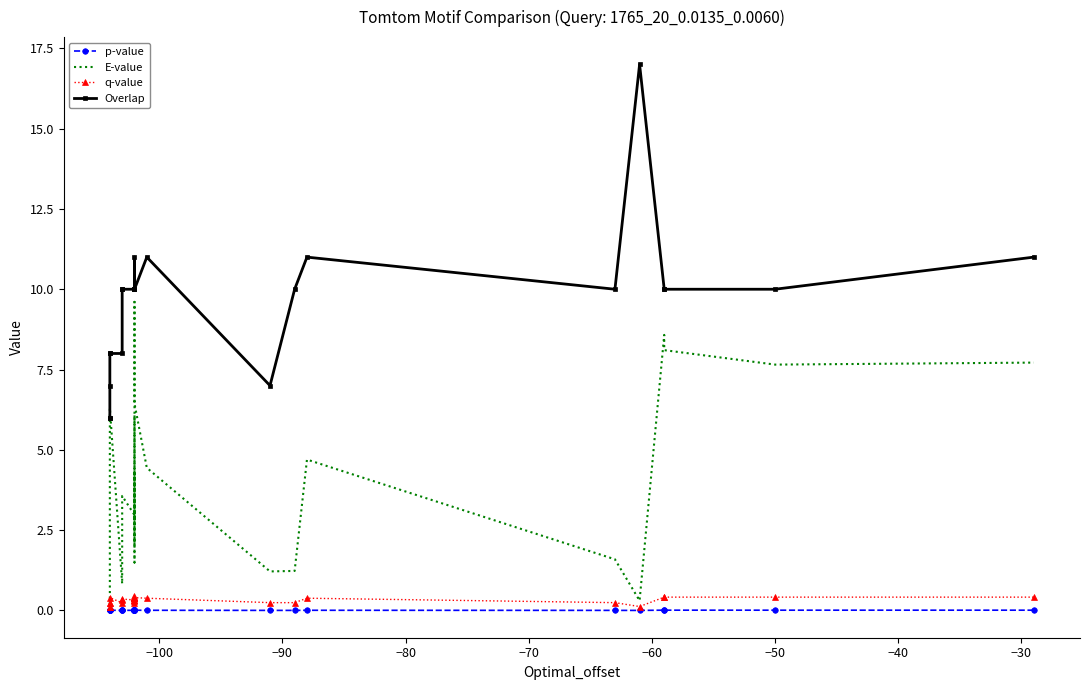

Which series has the largest total across all categories?

Overlap